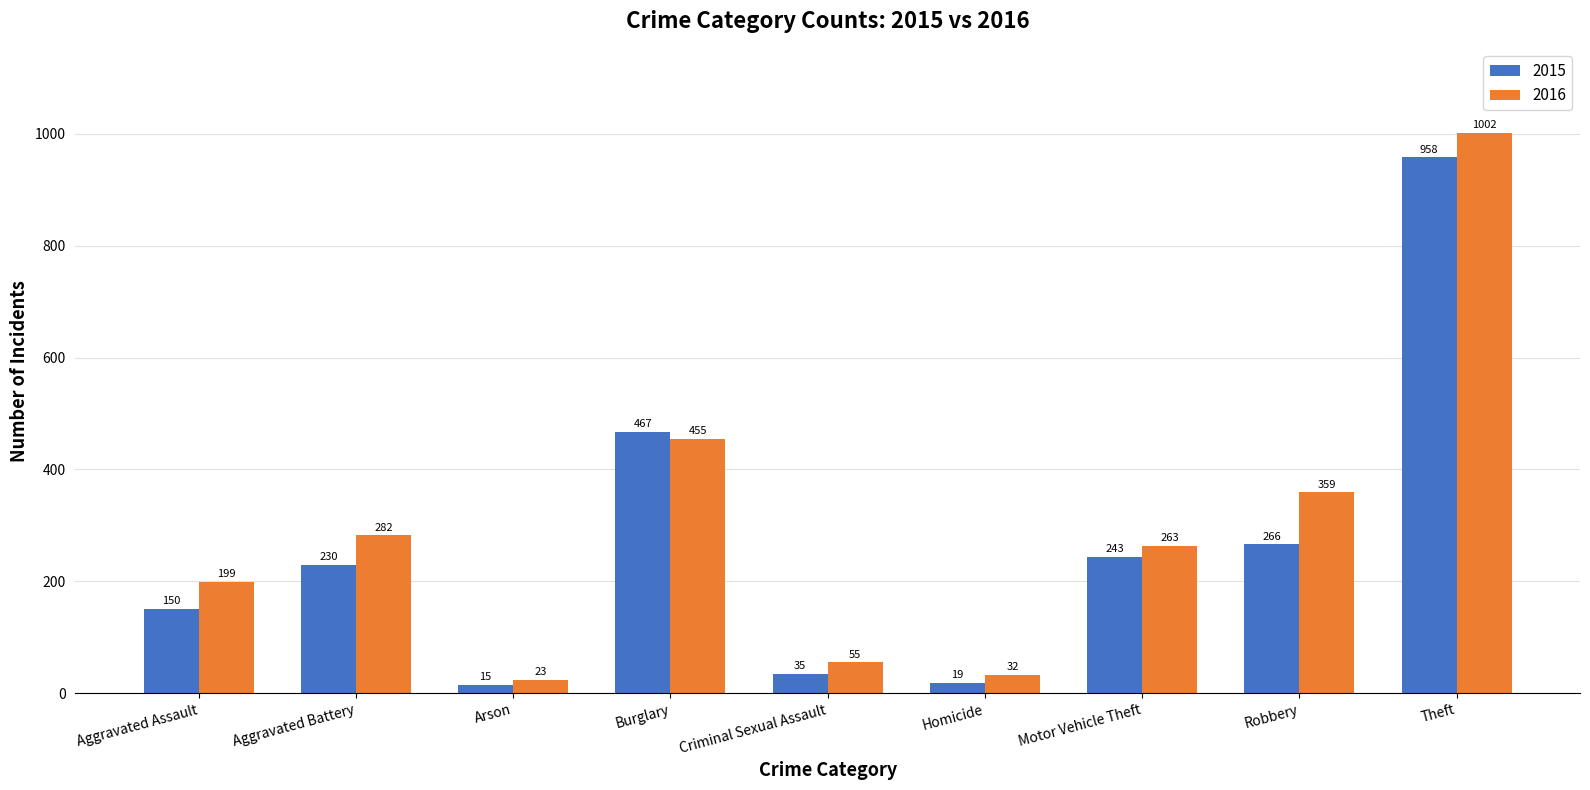

True or false: 2016 has a value of 55 at Criminal Sexual Assault.

True